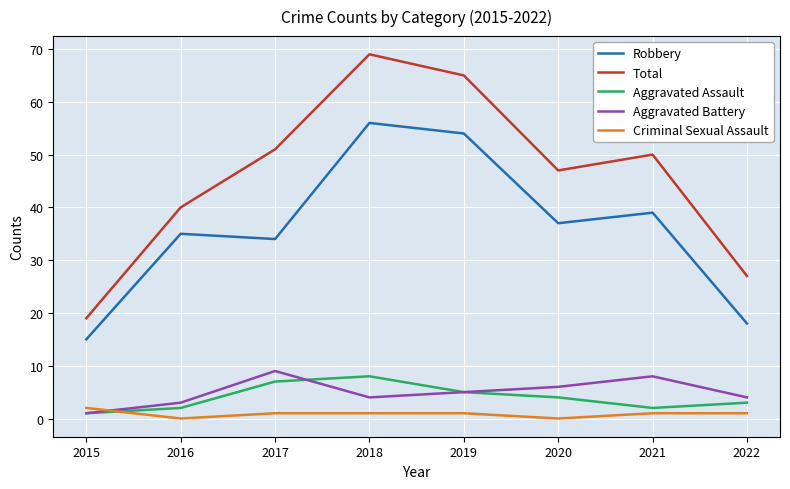

At 2016, list the series in order from smallest to largest.

Criminal Sexual Assault, Aggravated Assault, Aggravated Battery, Robbery, Total